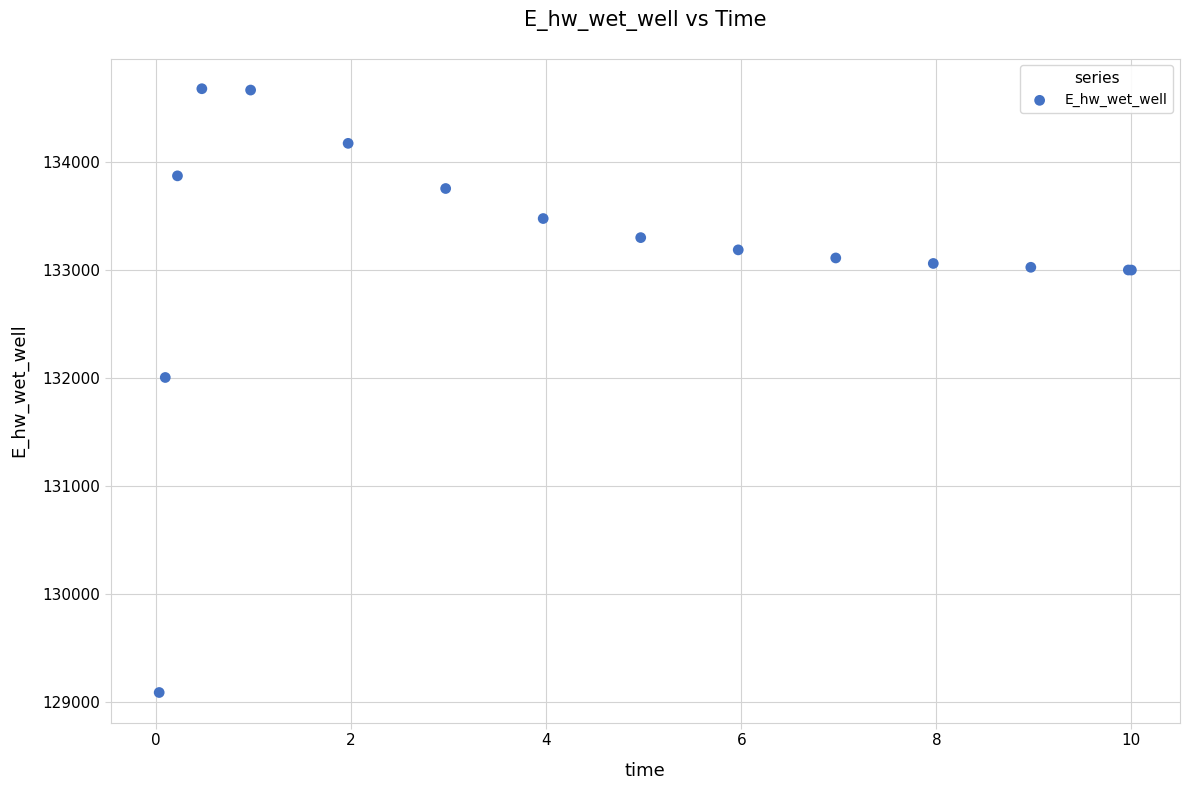

What Y value in the scatter plot is closest to 131886?

132008.2